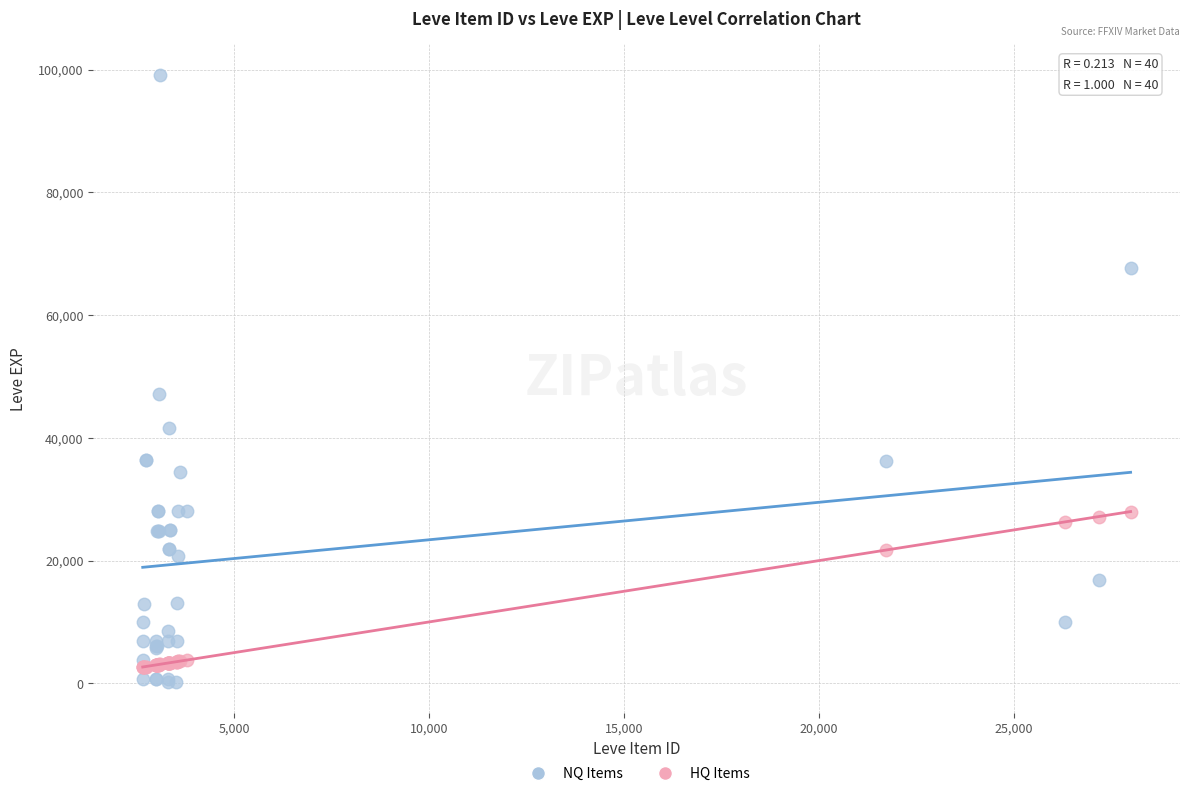

Across all series, what Y value is closest to 49690?

47200